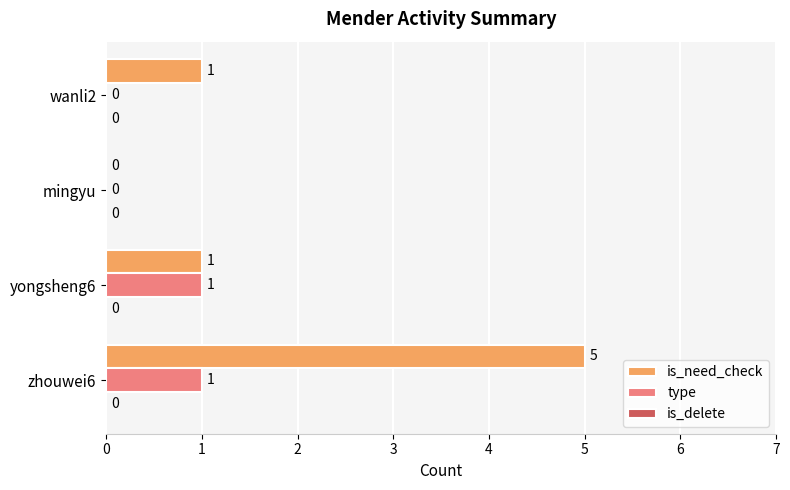

What is the sum of all type values?

2